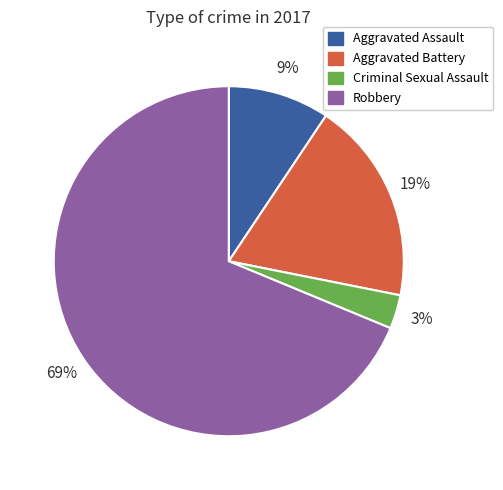

Is it true that Robbery is 69% of the pie?

True